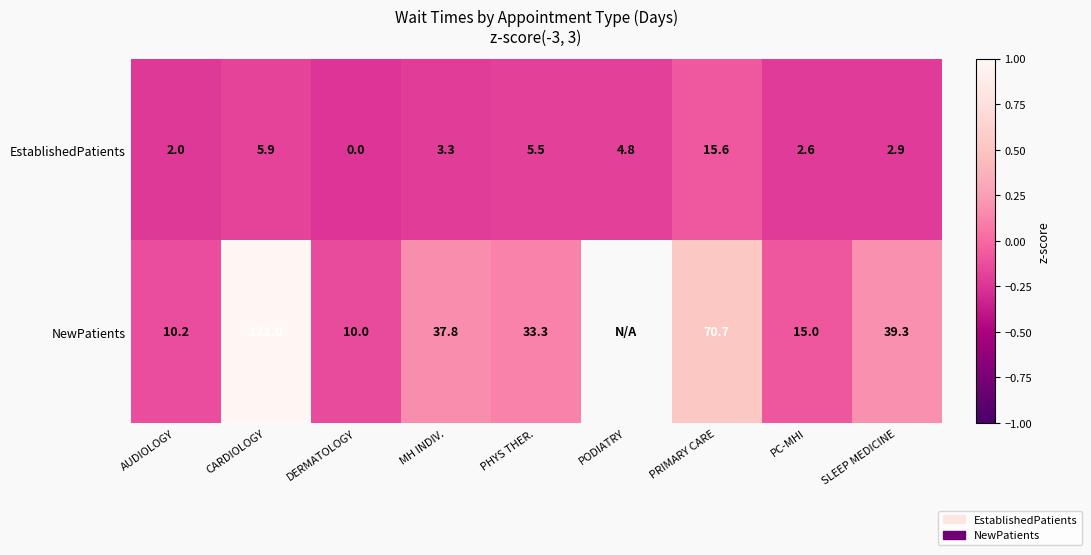

At how many categories does at least one series exceed 0?

5